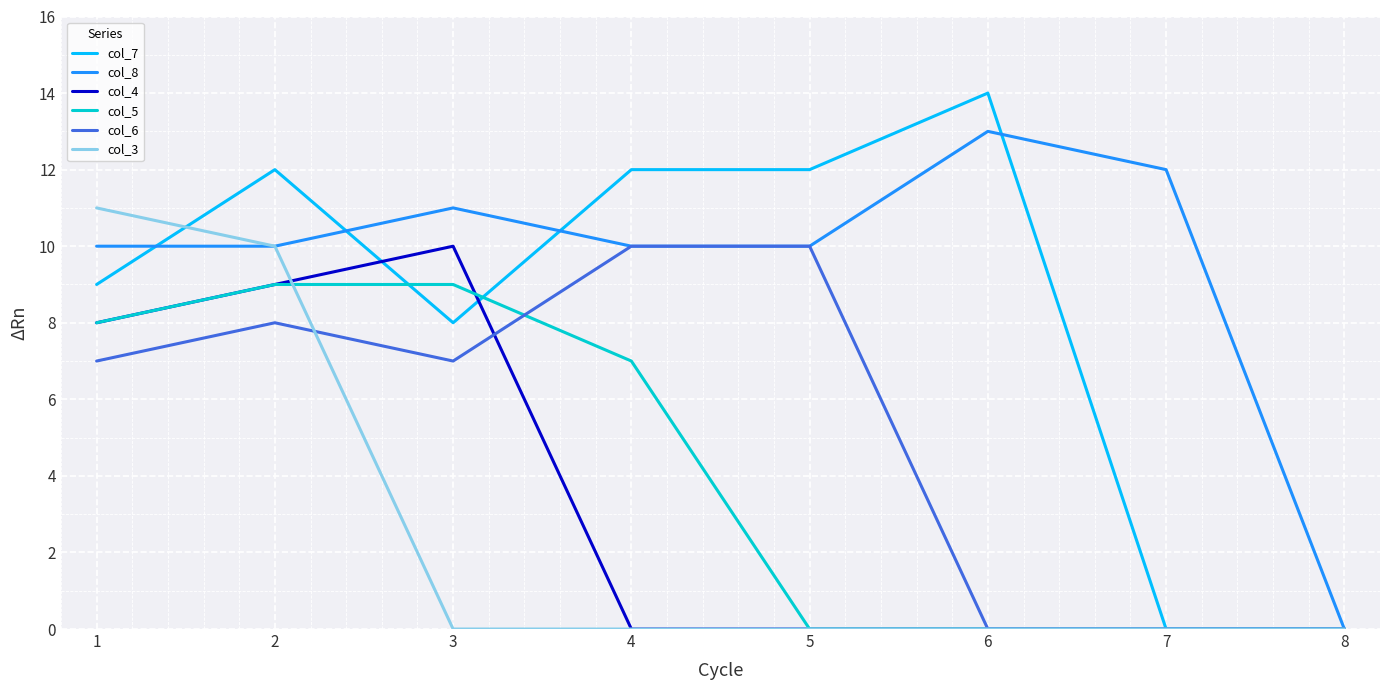

Is the value of col_5 at 3 greater than the value of col_8 at 1?

No